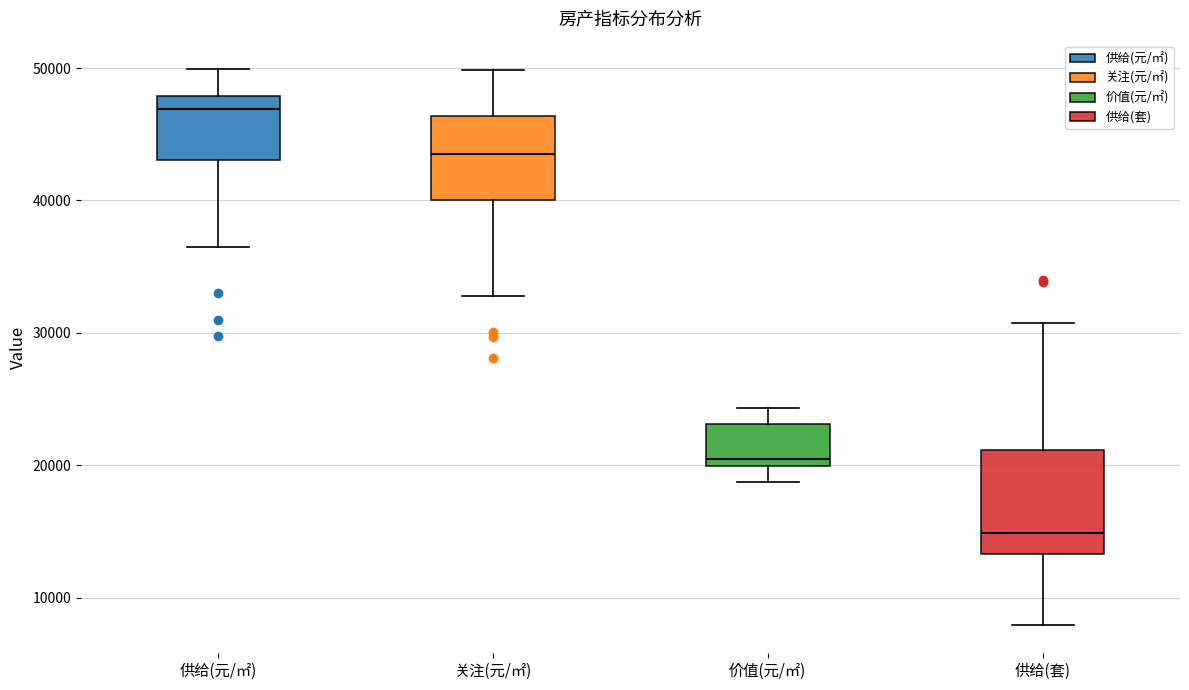

Reading left to right, read every box against the y-axis: the position of its median line, the range the box covers, and the ends of its whiskers. The values are not printed on the chart, so give them approximately, as read against the axis.

供给(元/㎡): median 47000, box 43000 to 48000, whiskers 36000 to 50000
关注(元/㎡): median 44000, box 40000 to 46000, whiskers 33000 to 50000
价值(元/㎡): median 20000 (just above the box's lower edge), box 20000 to 23000, whiskers 19000 to 24000
供给(套): median 15000, box 13000 to 21000, whiskers 8000 to 31000